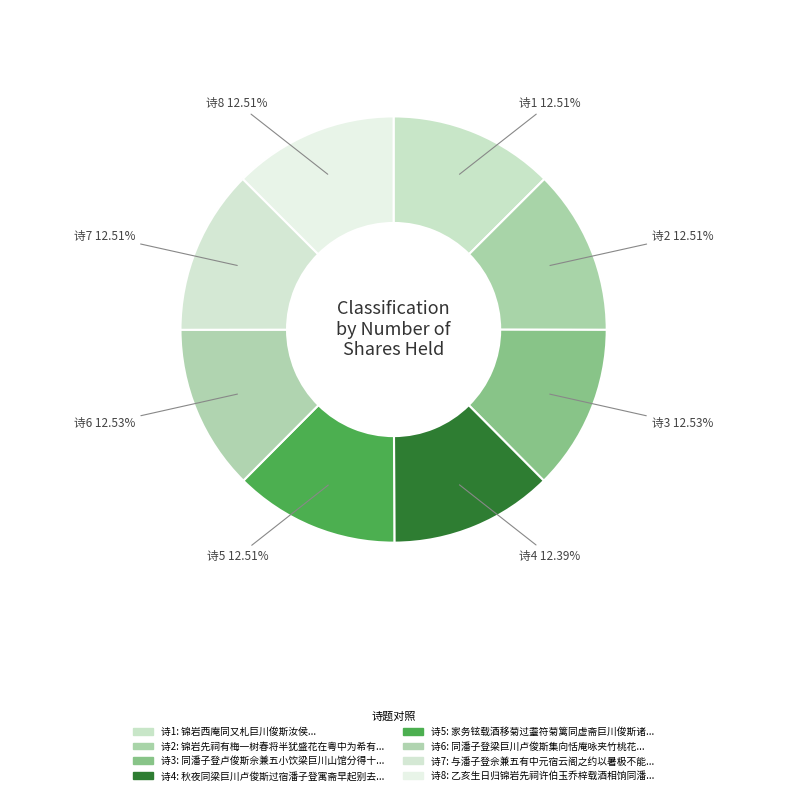

How many segments does this pie chart have?

8